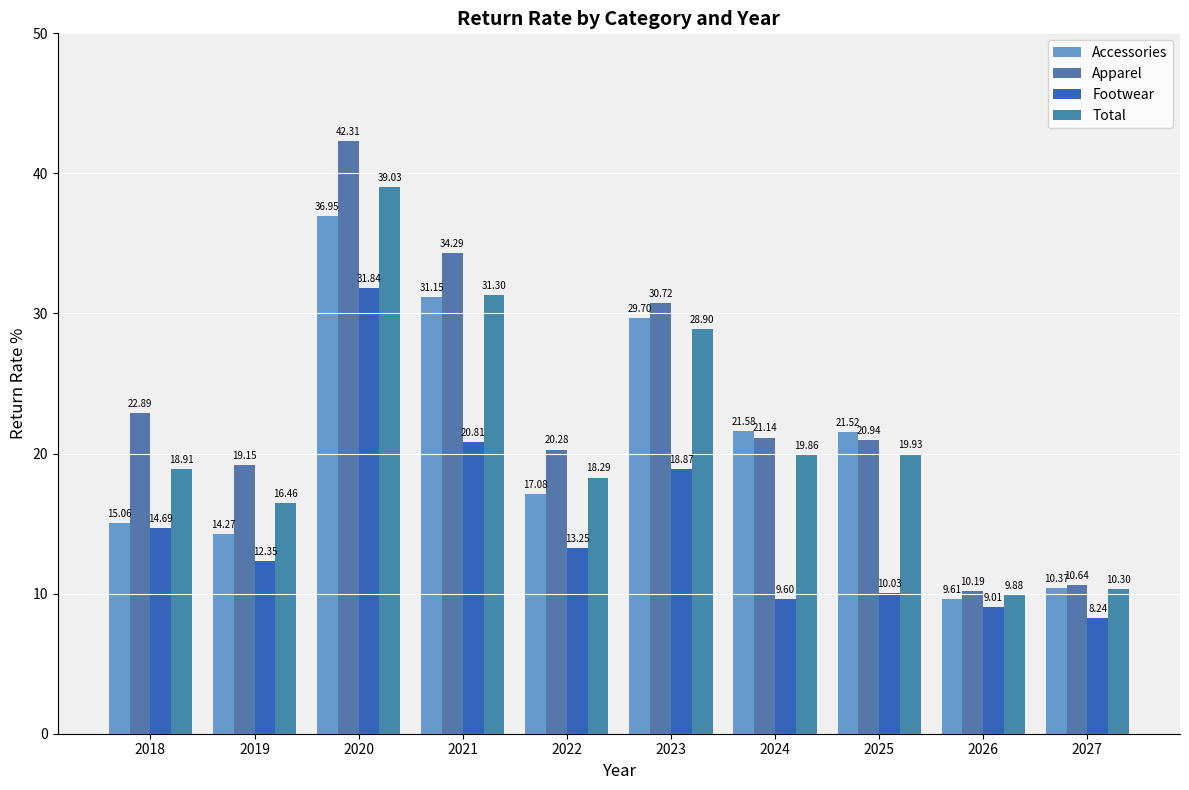

How many groups of bars are there?

10